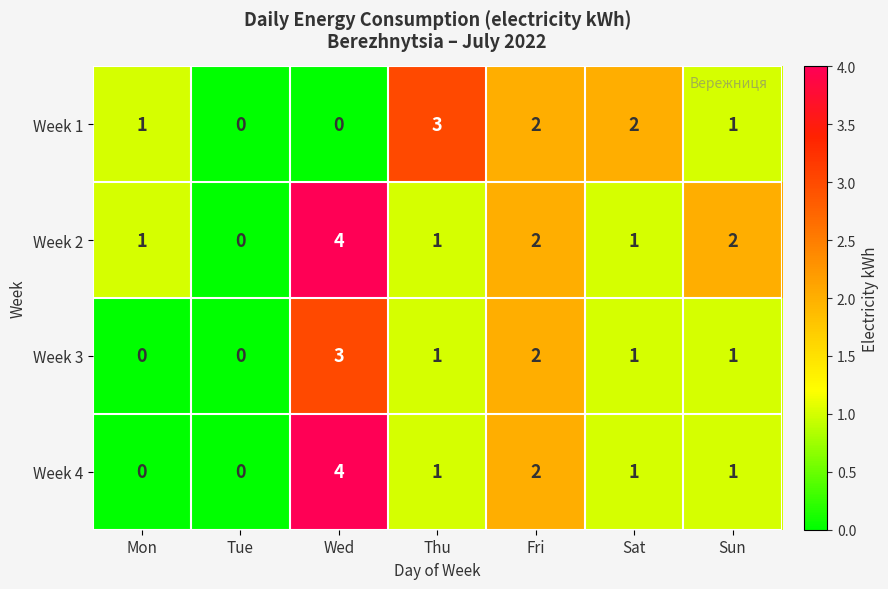

Where does the Week 4 series first go above 1?

Wed